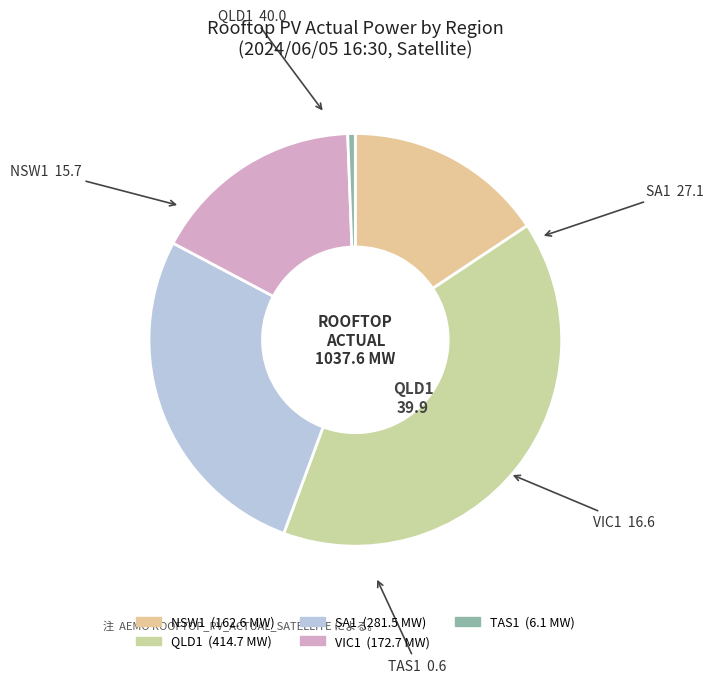

Which has a higher value, QLD1 or SA1?

QLD1